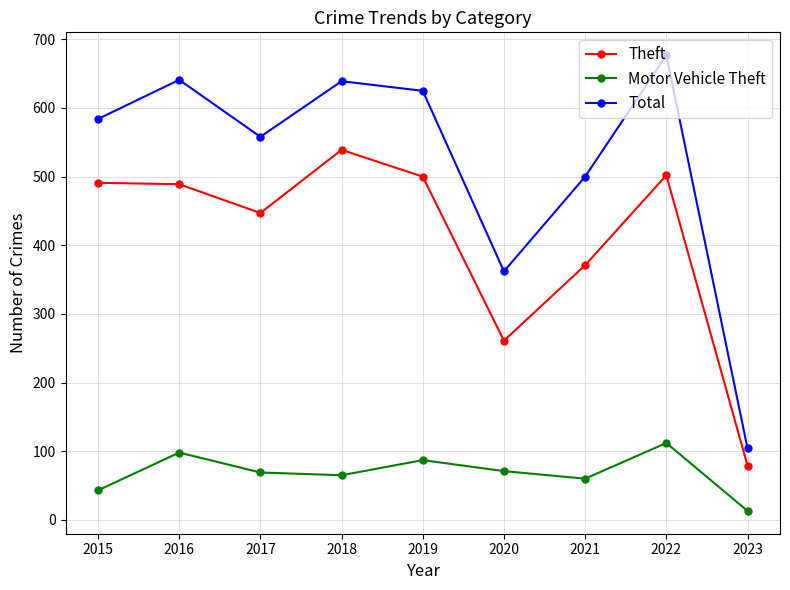

The value of Total at 2021 is 681. True or false?

False